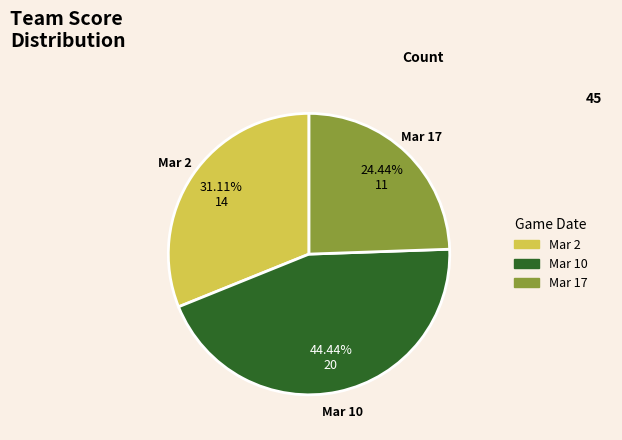

Does any single category account for the majority?

No